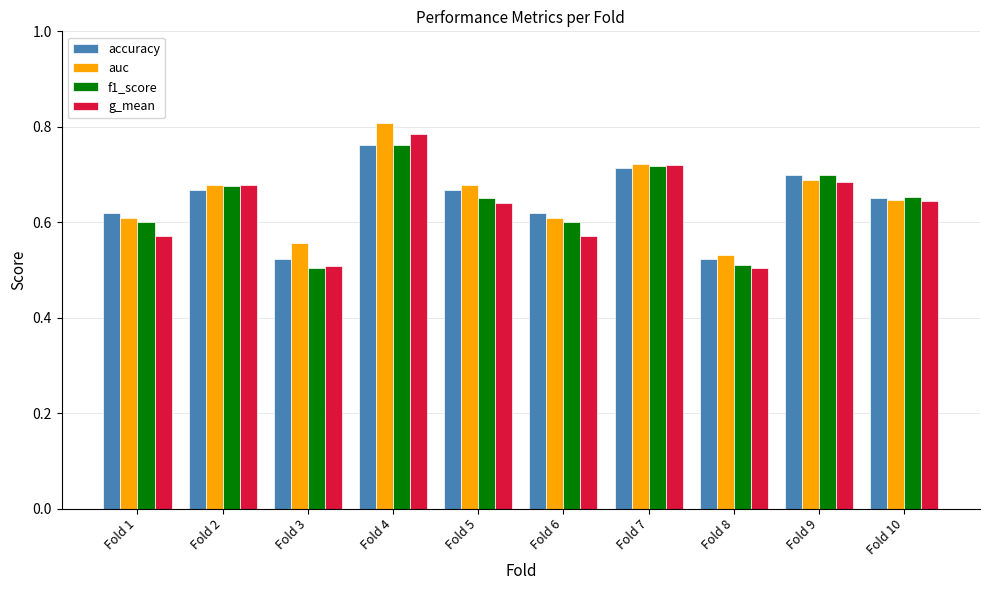

True or false: auc has a value of 0.2 at Fold 3.

False